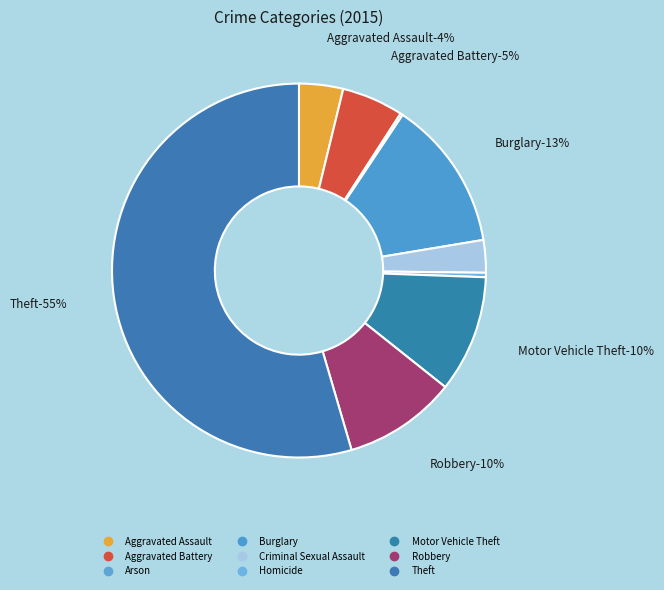

What portion of the pie excludes Theft?

45.5%